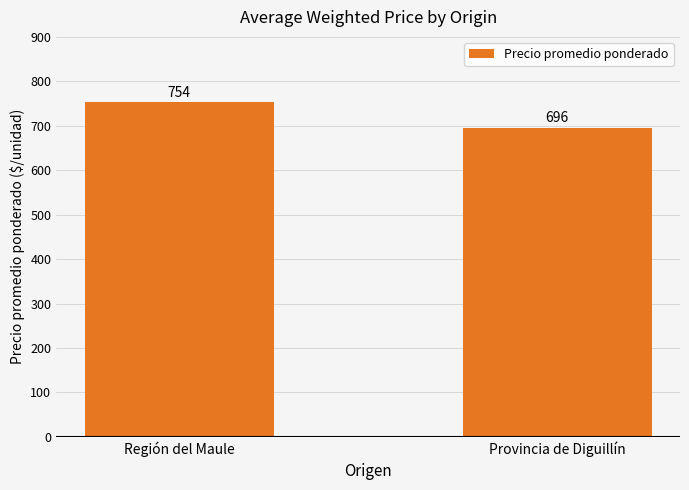

What is the change in value from Región del Maule to Provincia de Diguillín?

-58